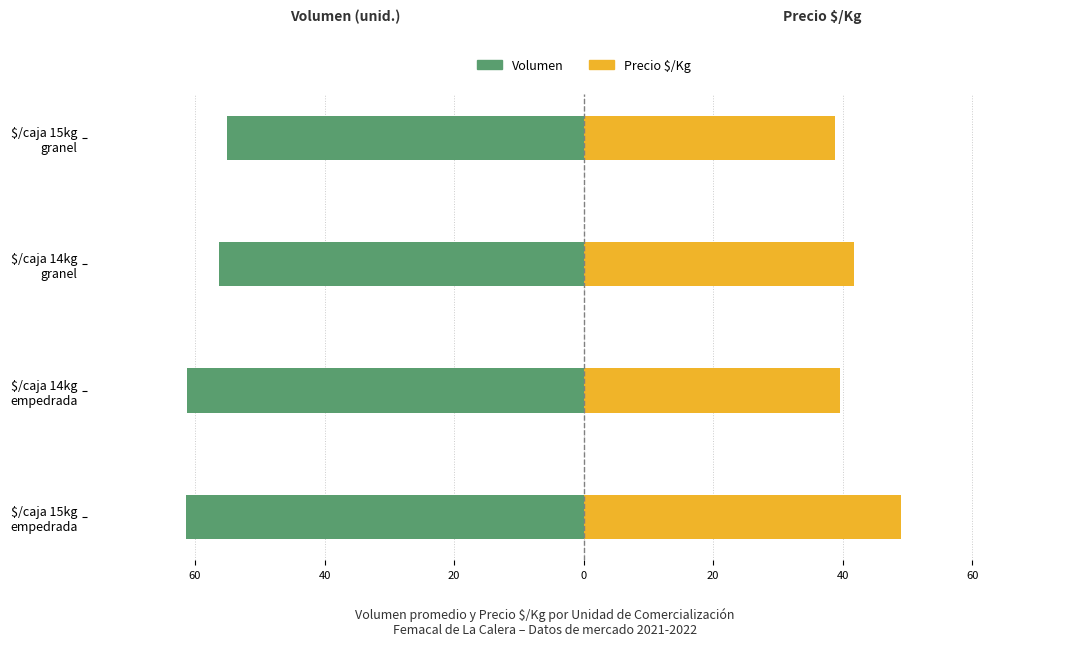

How many groups of bars are there?

4